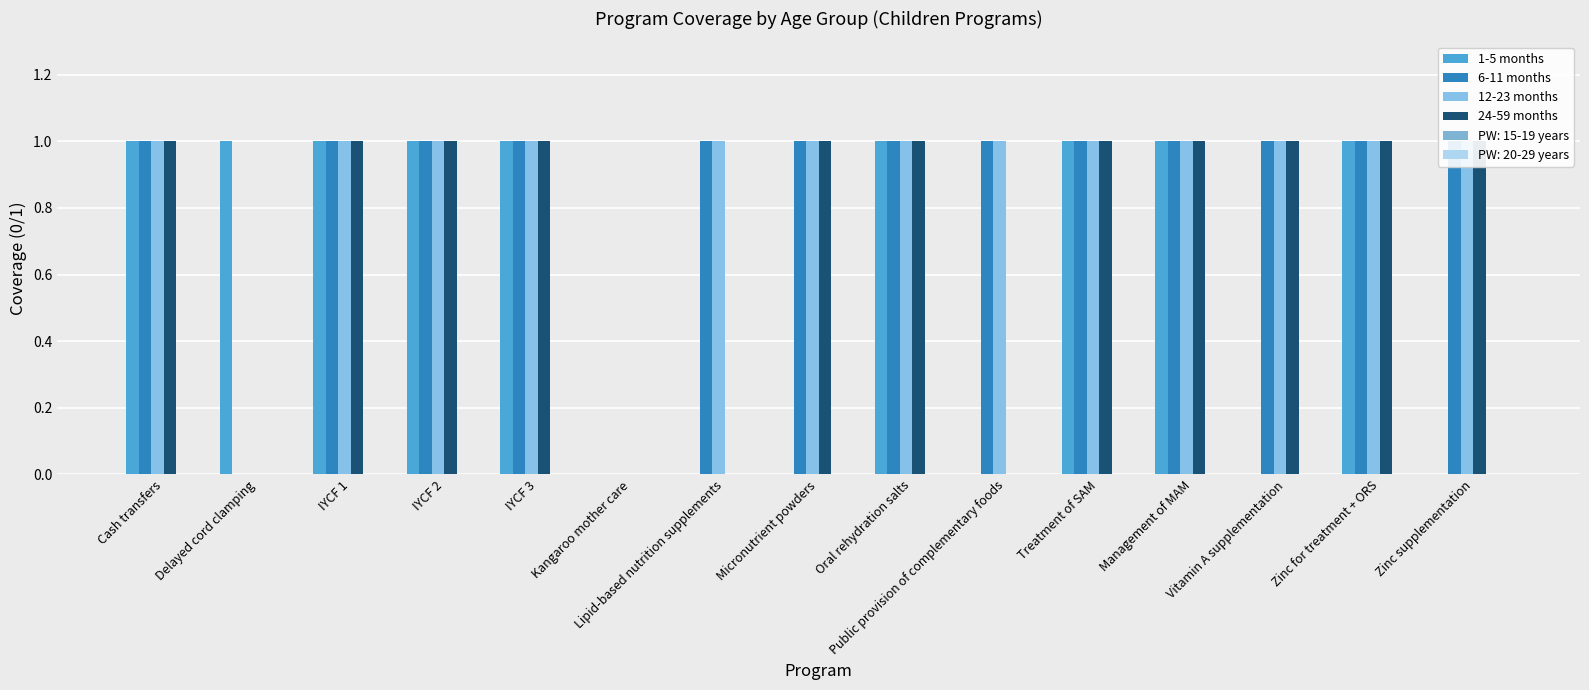

Between IYCF 1 and Micronutrient powders, which is larger?

IYCF 1